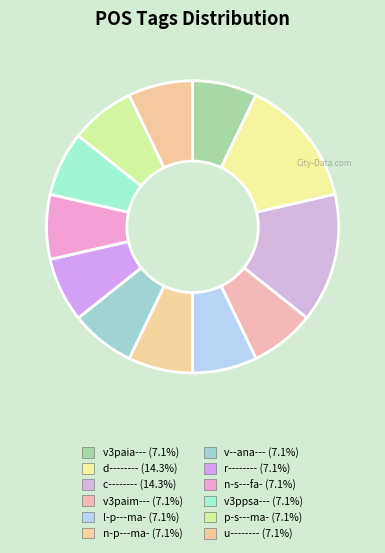

Does any single category account for the majority?

No